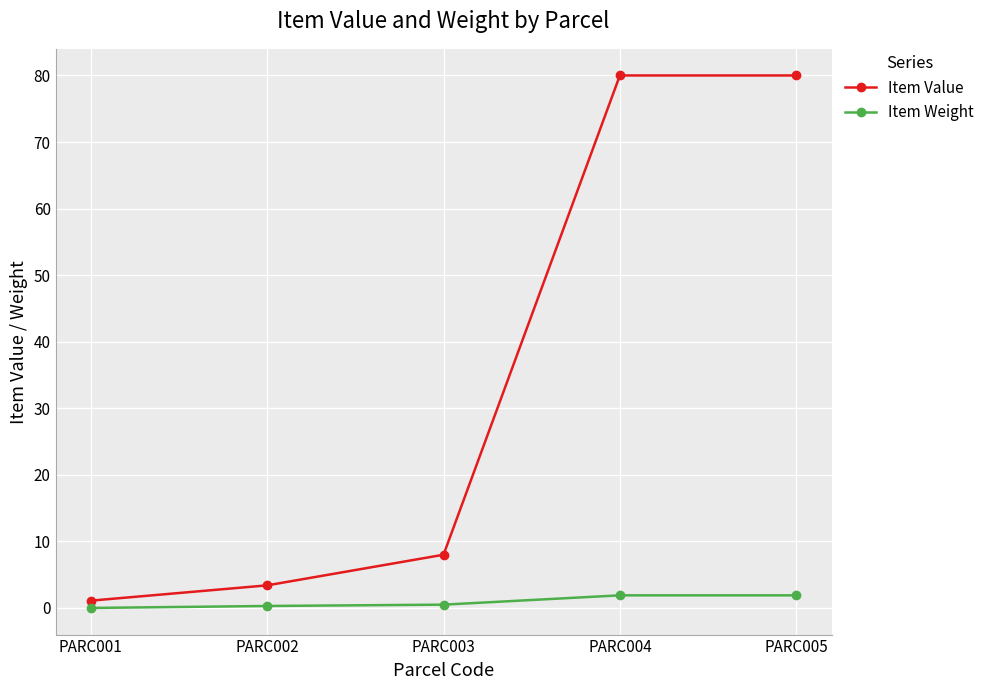

What is the difference between the second highest and second lowest values in the Item Value series?

76.6